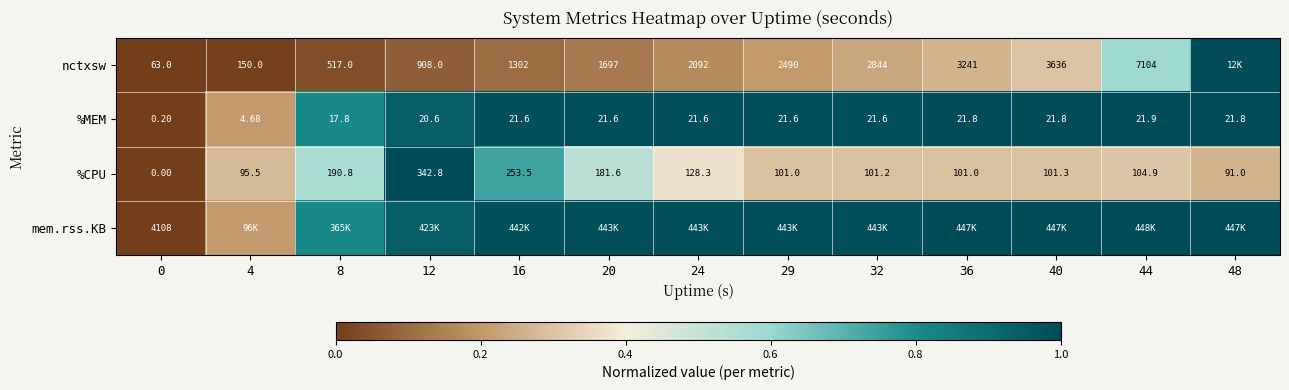

At which label does %MEM reach its peak?

44